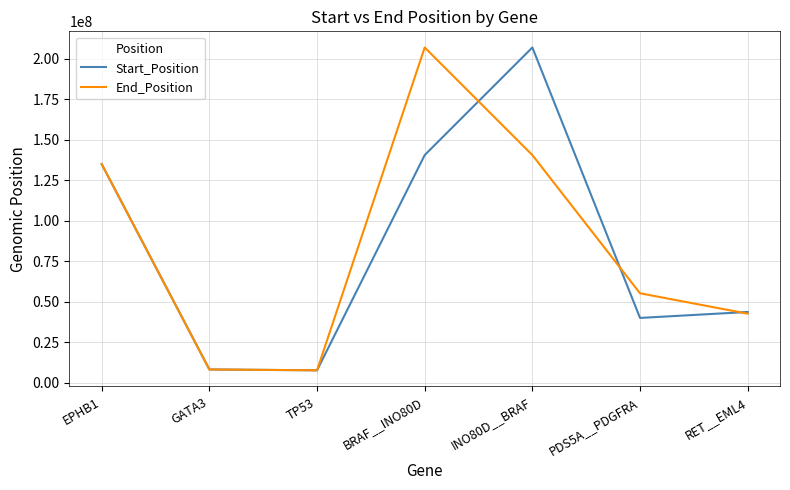

In End_Position, how many points are higher than both neighbors (excluding endpoints)?

1